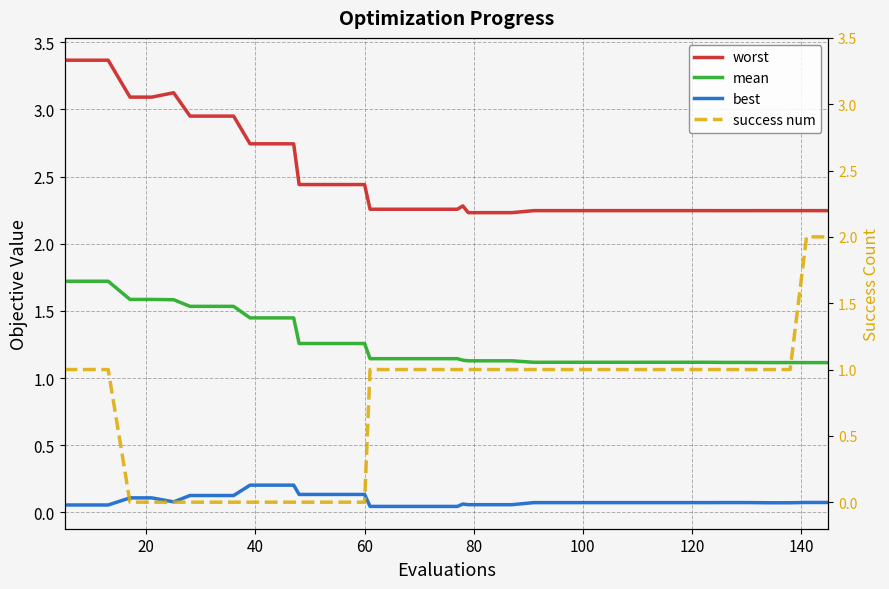

How many values in success num are above zero?

27